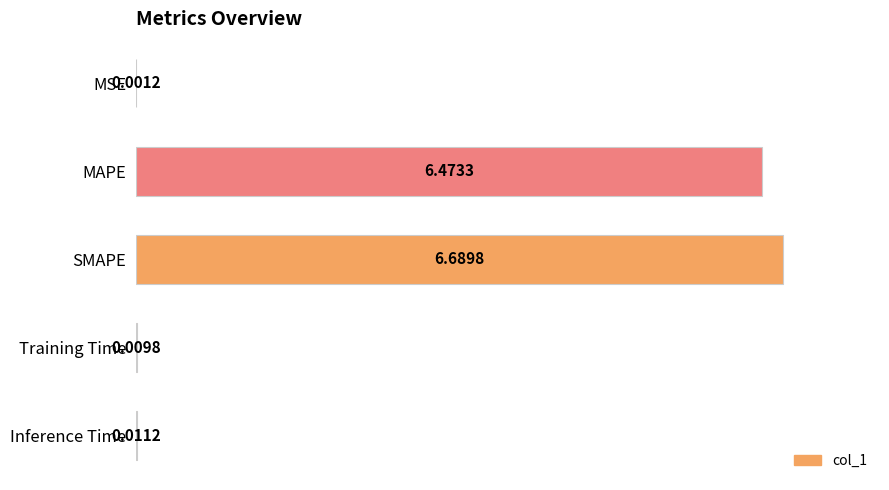

What is the sum of all values?

197.1